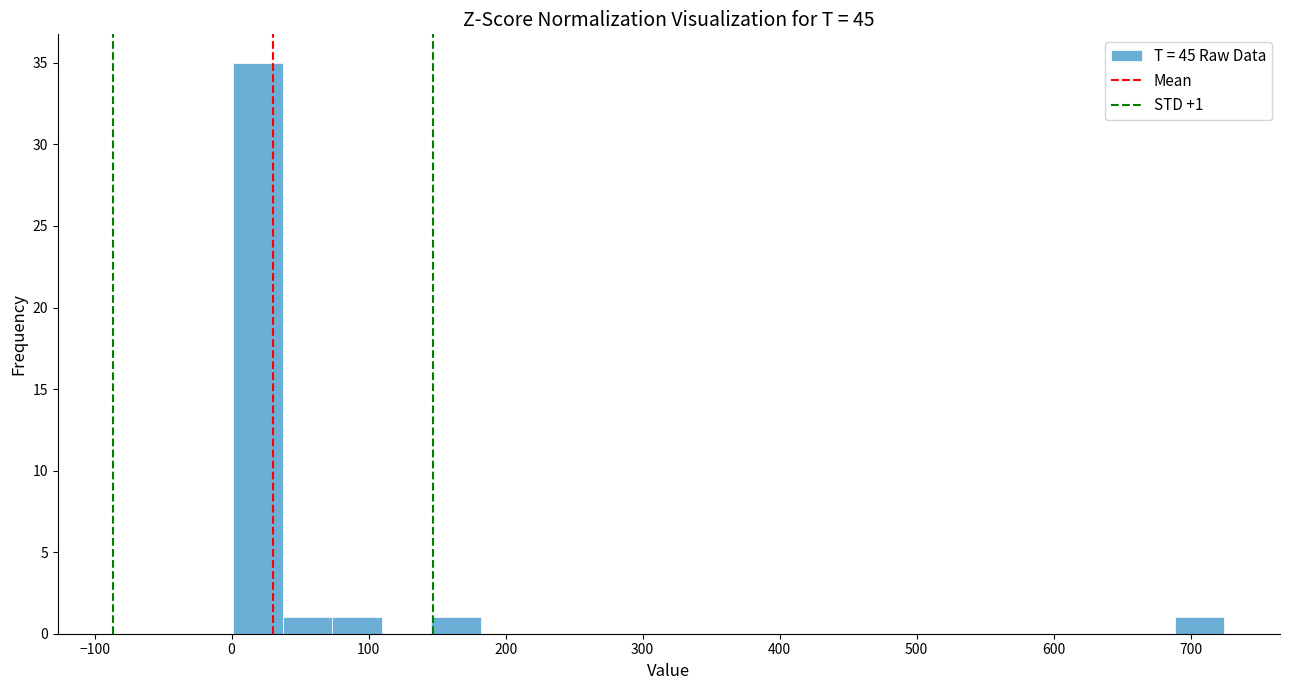

Read against the x-axis, roughly where is the centre of the tallest bar?

20